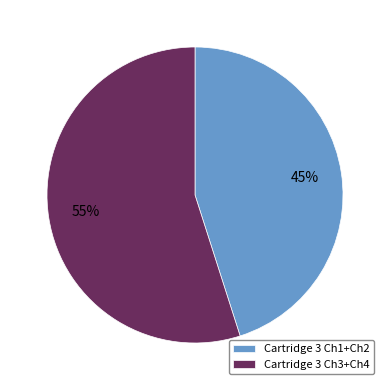

Which slice is the smallest?

Cartridge 3 Ch1+Ch2